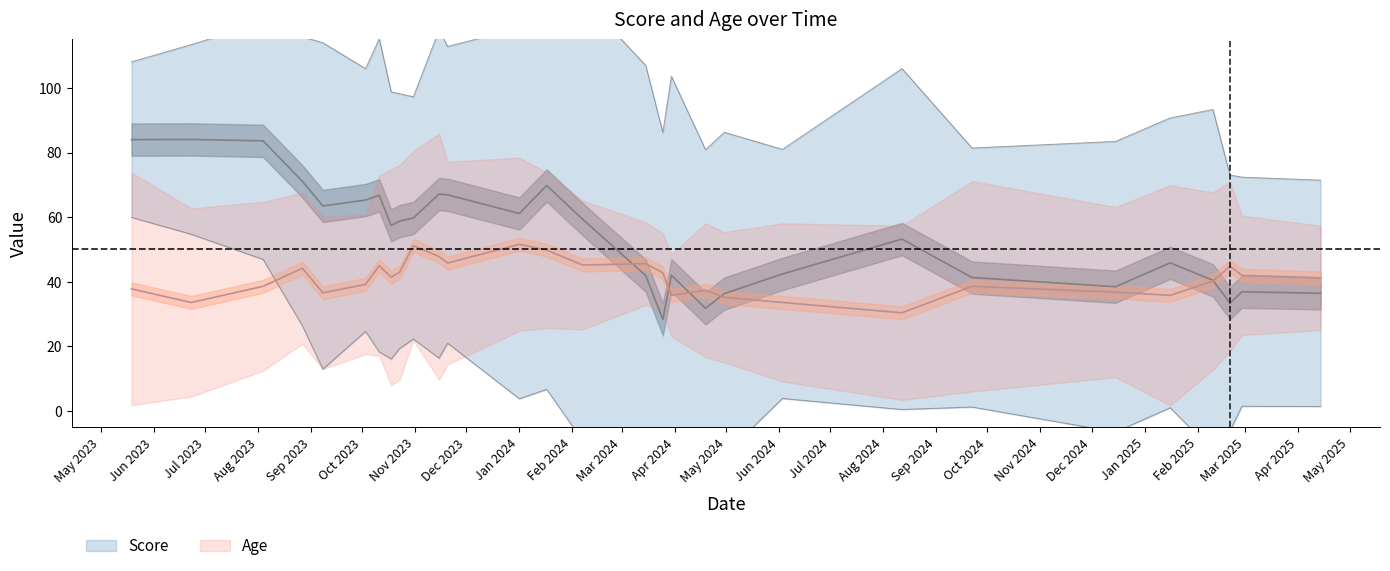

True or false: Age and Score cross at least once.

True